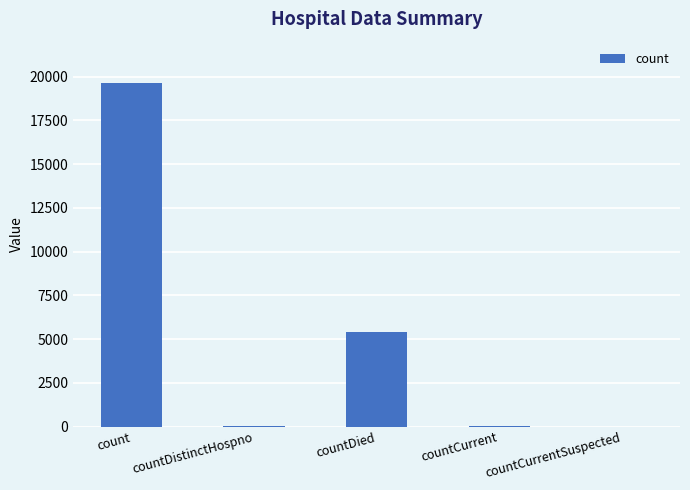

Read the value at count.

19619